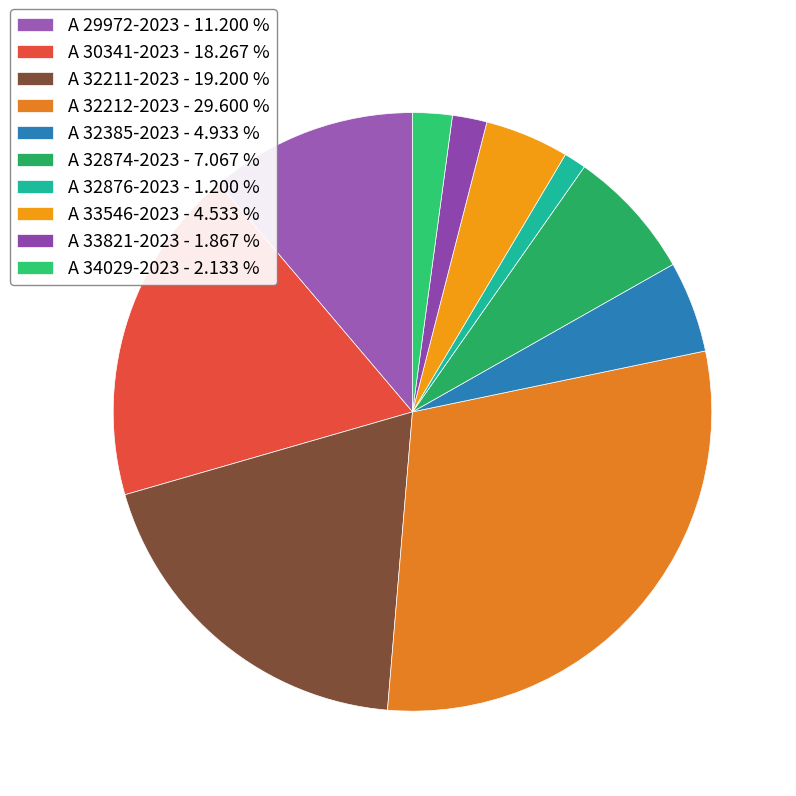

Is there any slice that represents more than half of the pie?

No